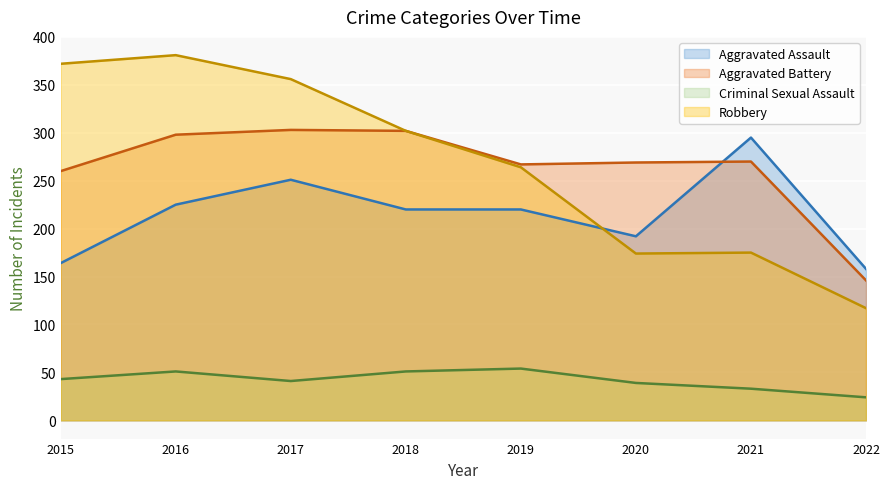

True or false: Robbery and Criminal Sexual Assault intersect in this chart.

False